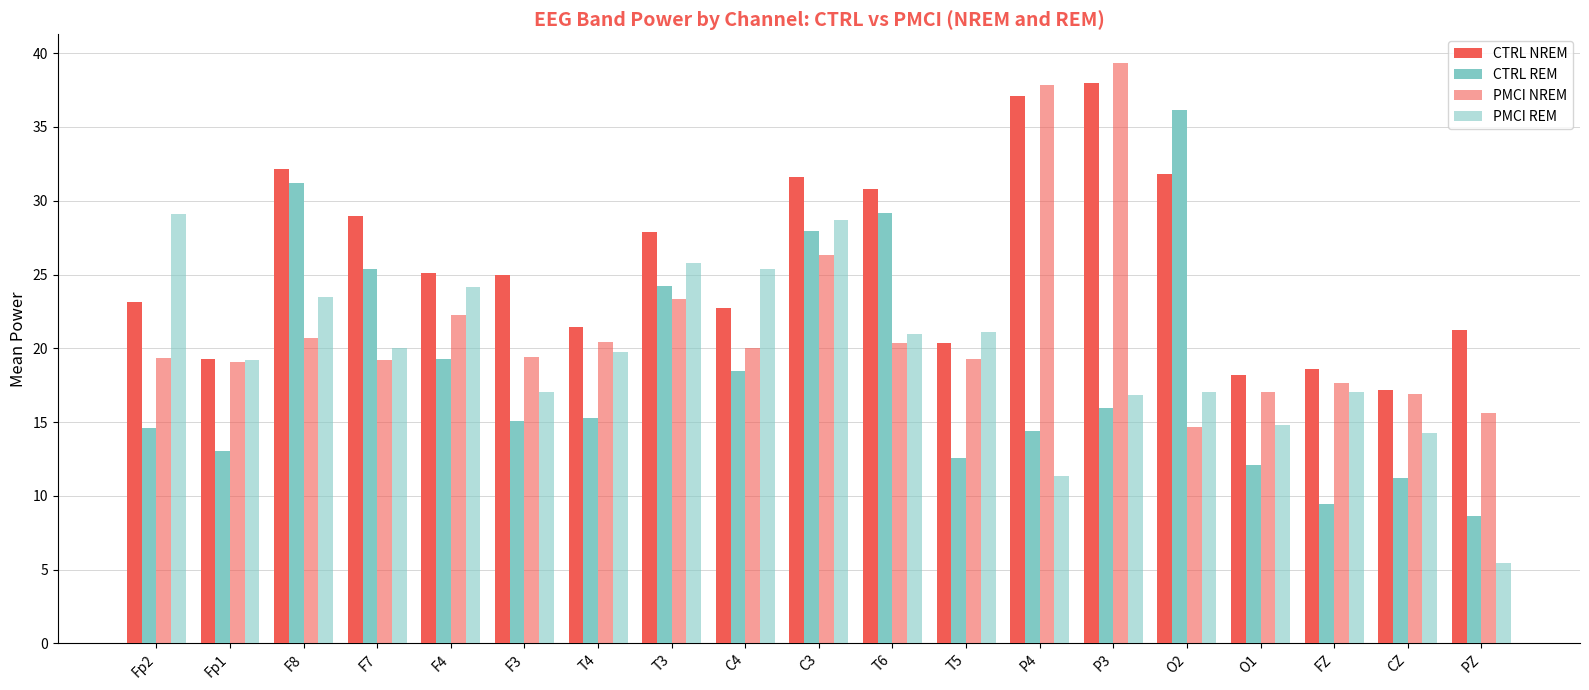

Reading left to right, extract all data points from this chart.

CTRL NREM: 23.2	19.2	32.2	29.0	25.1	24.9	21.5	27.9	22.7	31.6	30.8	20.4	37.1	38.0	31.8	18.2	18.6	17.2	21.2
CTRL REM: 14.6	13.0	31.2	25.4	19.3	15.1	15.3	24.2	18.4	27.9	29.2	12.6	14.4	15.9	36.2	12.1	9.5	11.2	8.6
PMCI NREM: 19.3	19.1	20.7	19.2	22.3	19.4	20.4	23.4	20.0	26.3	20.4	19.3	37.8	39.3	14.6	17.0	17.6	16.9	15.6
PMCI REM: 29.1	19.2	23.5	20.0	24.2	17.0	19.8	25.8	25.3	28.7	21.0	21.1	11.4	16.8	17.0	14.8	17.0	14.3	5.5